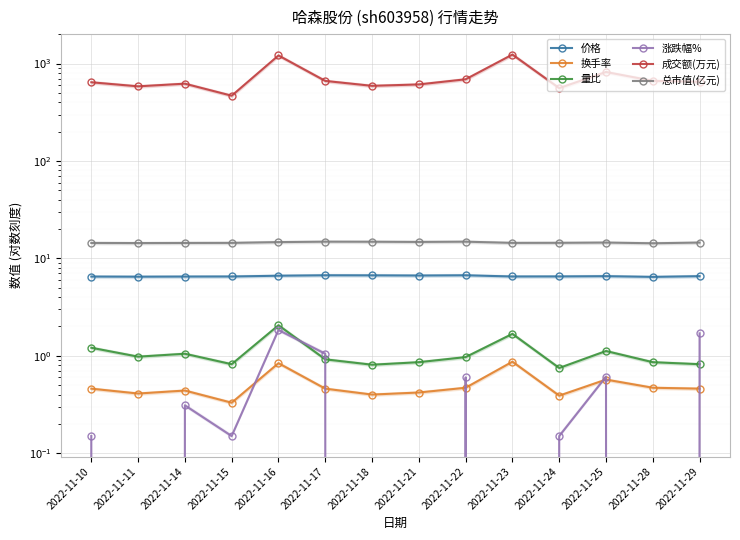

What is the difference between the highest and lowest values at 2022-11-25?

819.4